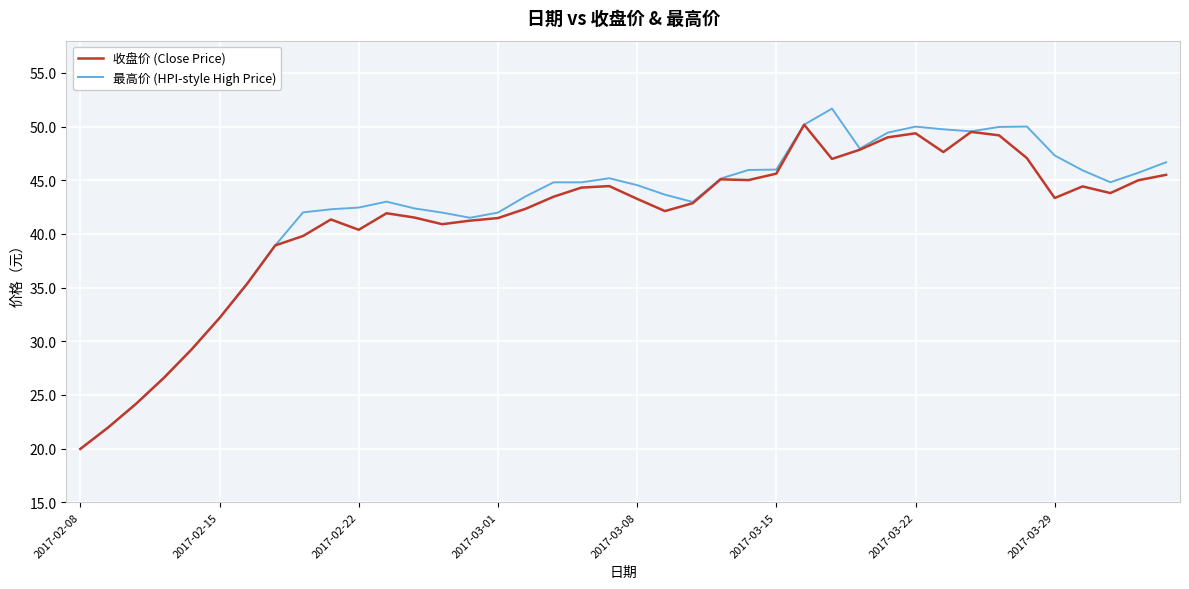

What is the maximum value for 收盘价 (Close Price)?

50.2